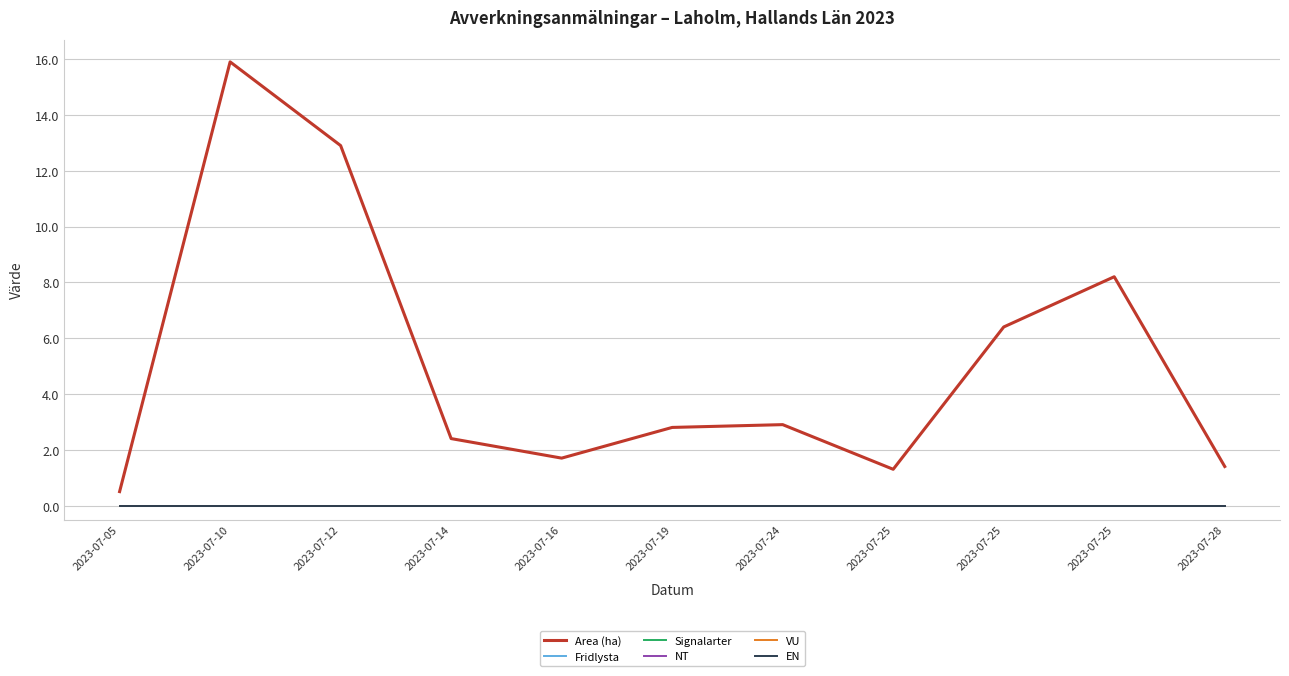

Rank the categories by Area (ha) value from lowest to highest.

2023-07-05, 2023-07-25, 2023-07-28, 2023-07-16, 2023-07-14, 2023-07-19, 2023-07-24, 2023-07-25, 2023-07-25, 2023-07-12, 2023-07-10